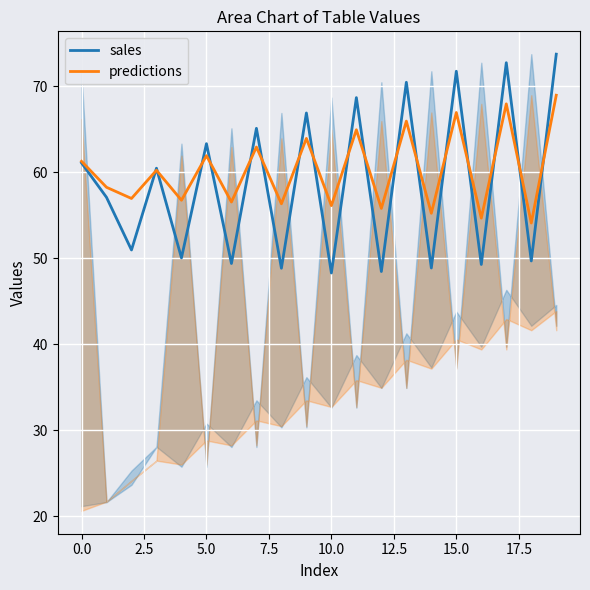

True or false: predictions and sales intersect in this chart.

True